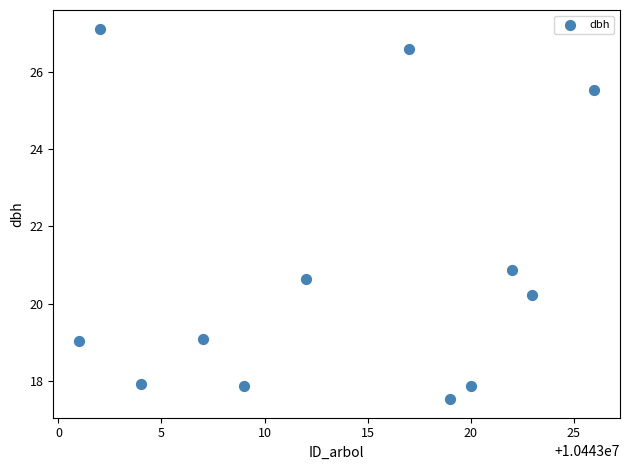

What is the average X value?

10443013.5